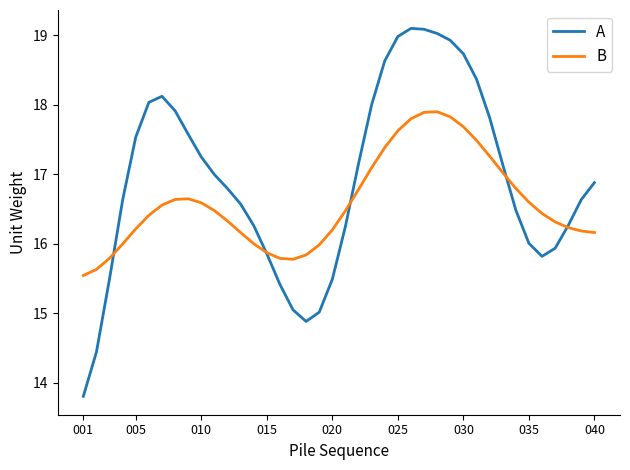

Which series has the widest spread of values?

A